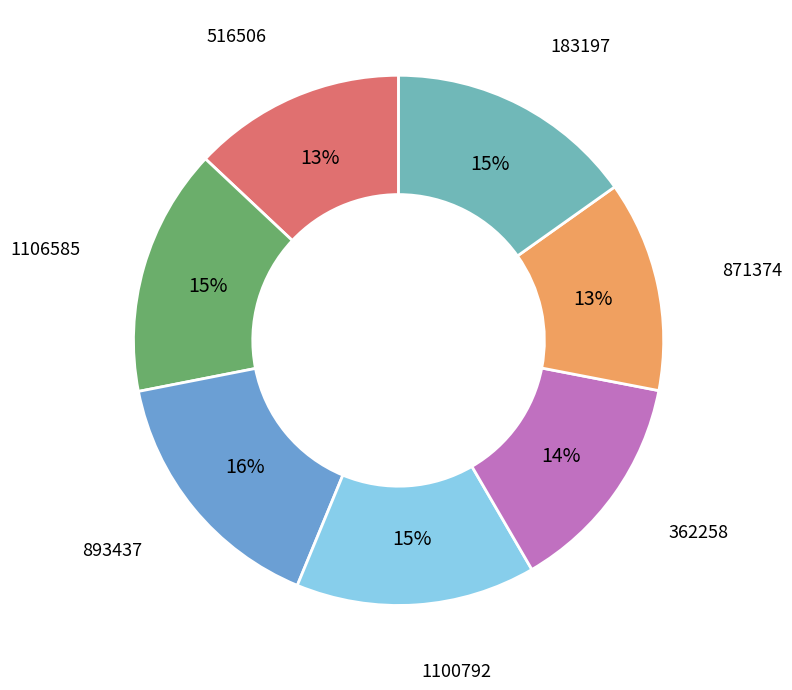

Count the number of slices in the pie.

7